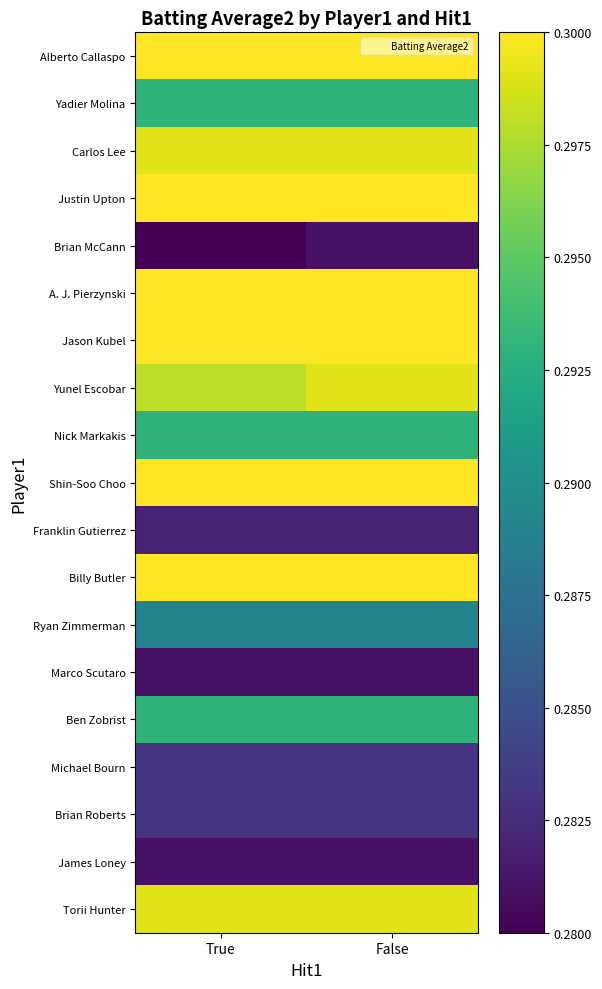

Reading left to right, list all the values displayed in this chart.

Alberto Callaspo: True=0.3	False=0.3
Yadier Molina: True=0.3	False=0.3
Carlos Lee: True=0.3	False=0.3
Justin Upton: True=0.3	False=0.3
Brian McCann: True=0.3	False=0.3
A. J. Pierzynski: True=0.3	False=0.3
Jason Kubel: True=0.3	False=0.3
Yunel Escobar: True=0.3	False=0.3
Nick Markakis: True=0.3	False=0.3
Shin-Soo Choo: True=0.3	False=0.3
Franklin Gutierrez: True=0.3	False=0.3
Billy Butler: True=0.3	False=0.3
Ryan Zimmerman: True=0.3	False=0.3
Marco Scutaro: True=0.3	False=0.3
Ben Zobrist: True=0.3	False=0.3
Michael Bourn: True=0.3	False=0.3
Brian Roberts: True=0.3	False=0.3
James Loney: True=0.3	False=0.3
Torii Hunter: True=0.3	False=0.3